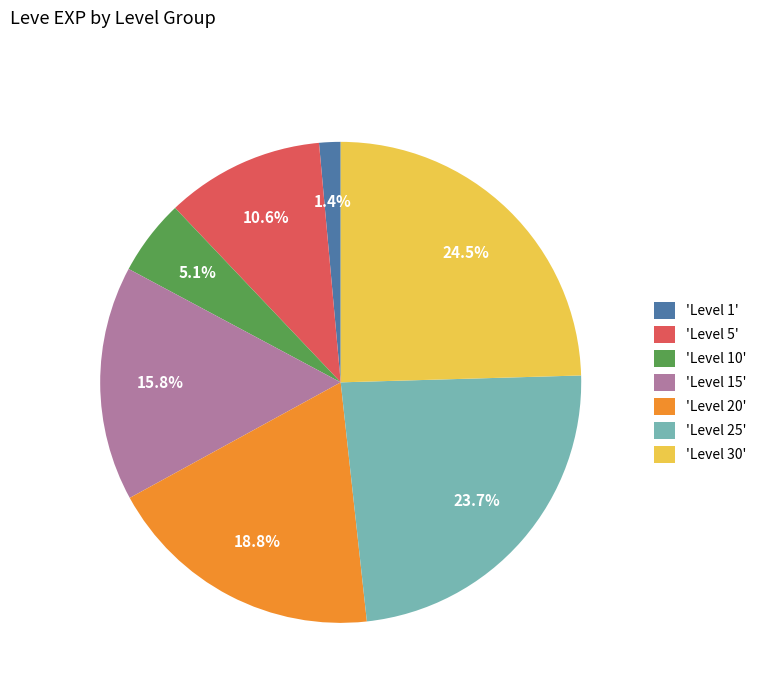

Count the number of slices in the pie.

7